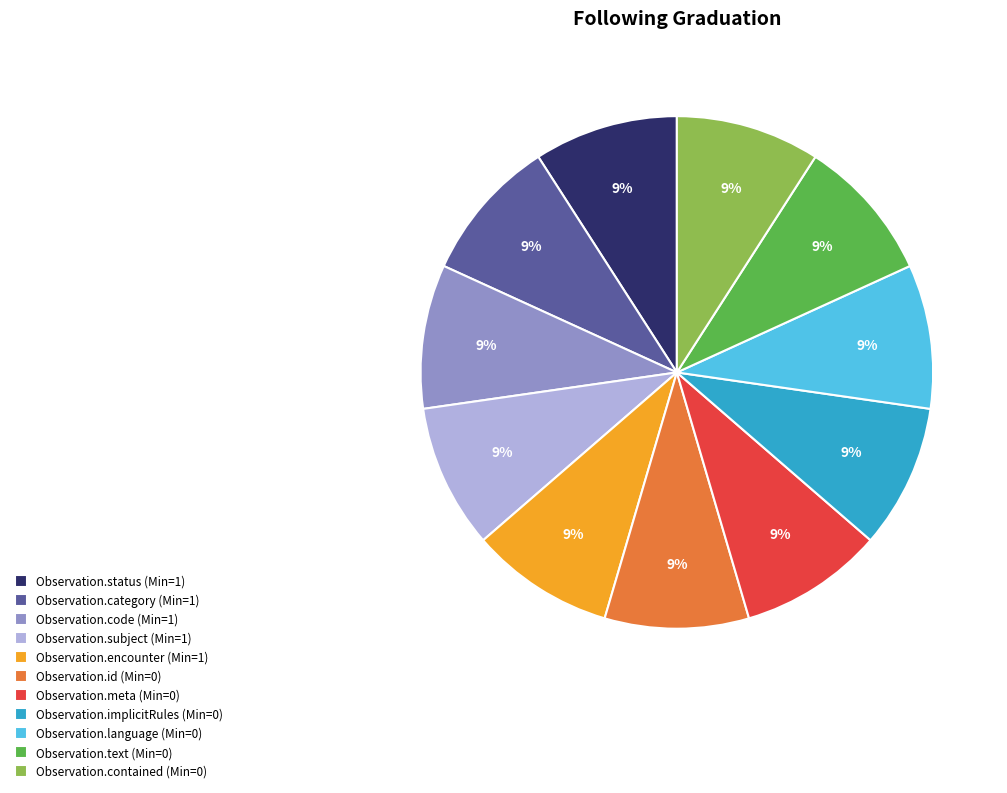

How many segments does this pie chart have?

11